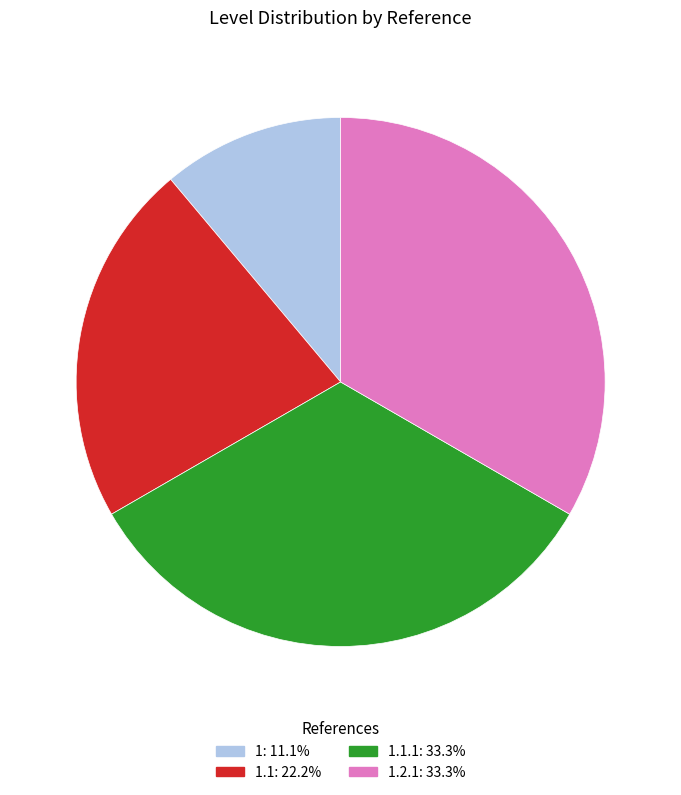

Is there a majority slice in this chart?

No